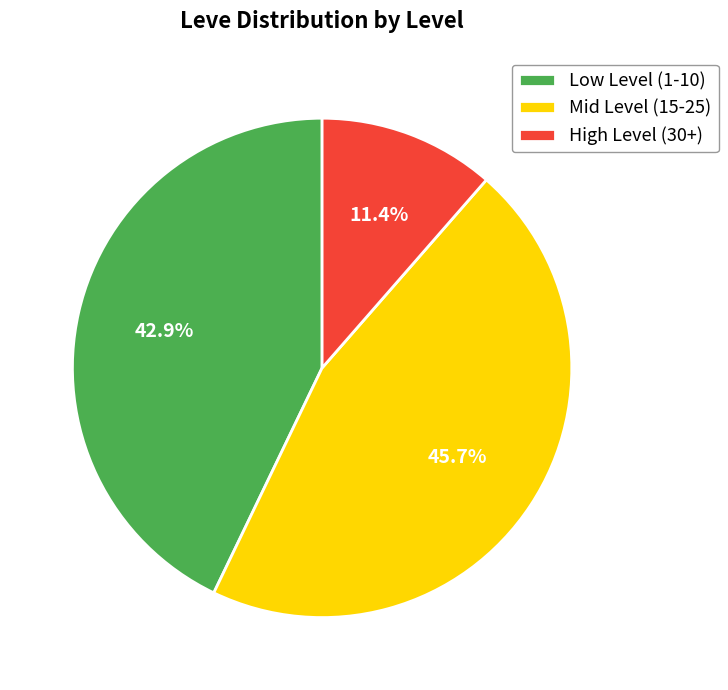

Between Mid Level (15-25) and Low Level (1-10), which is larger?

Mid Level (15-25)